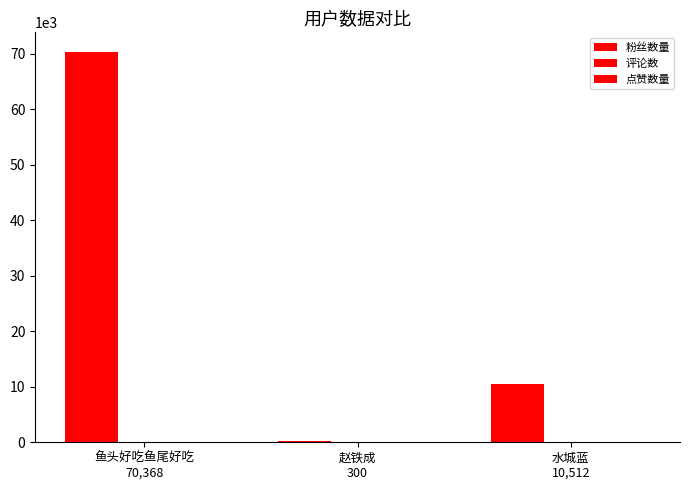

List the series in order of their peak value, lowest first.

点赞数量, 评论数, 粉丝数量